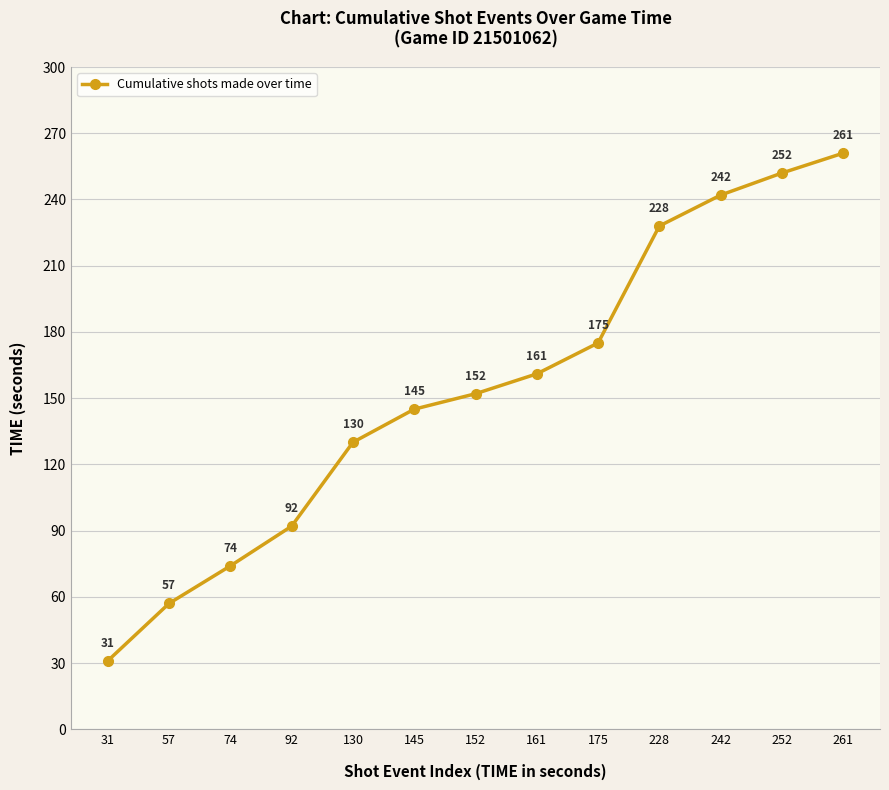

The value at 252 is 444. True or false?

False